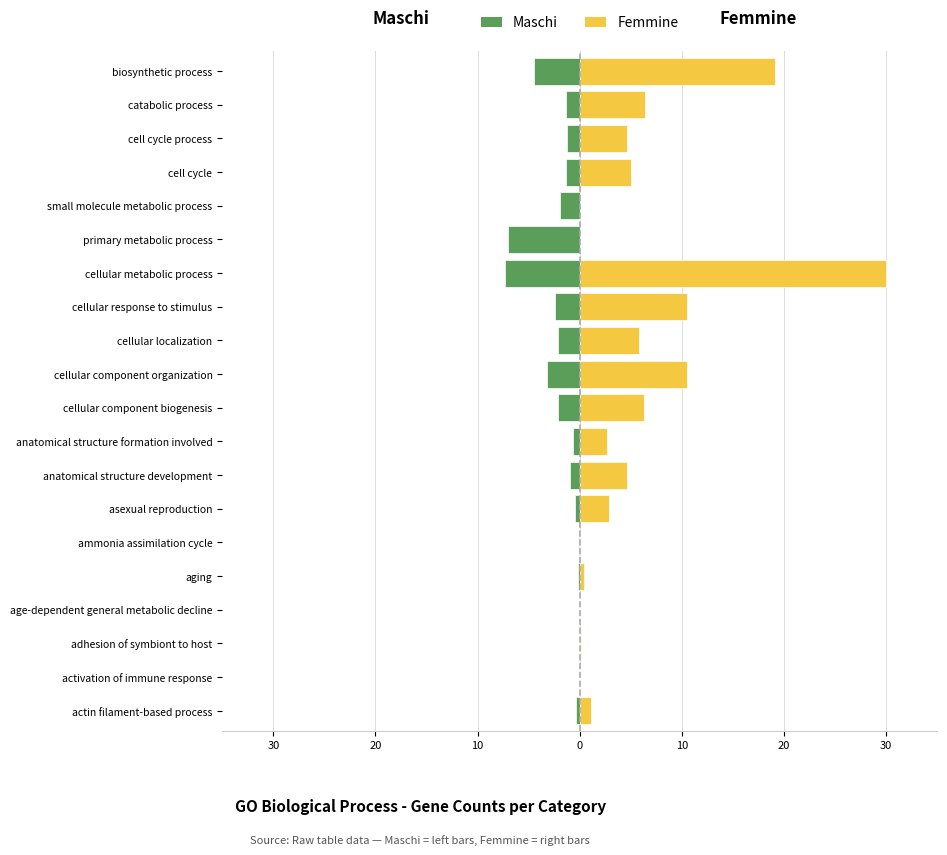

What is the difference between the second highest and minimum values in the Femmine series?

19.1